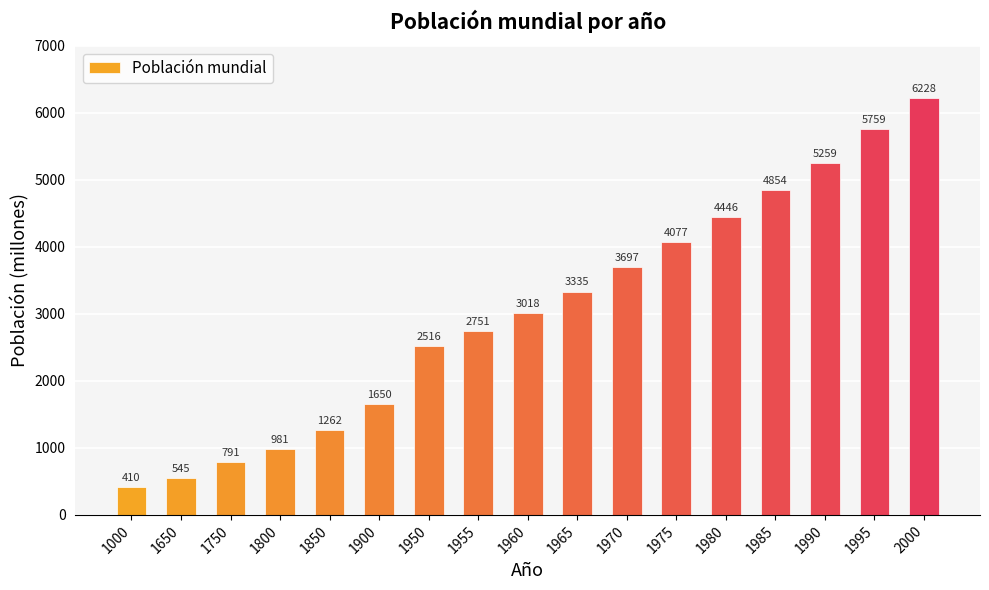

True or false: the data shows 791 at 1750.

True